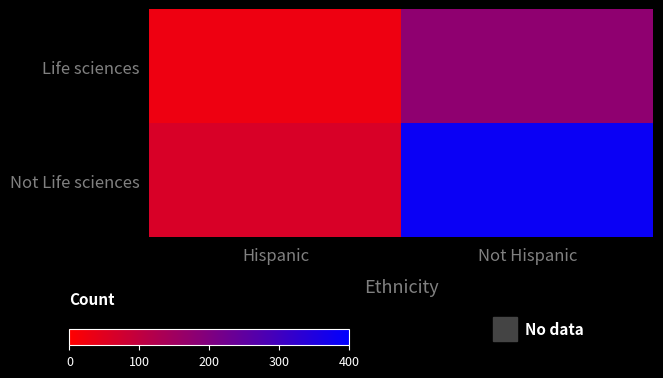

List the series in order of their peak value, lowest first.

Life sciences, Not Life sciences